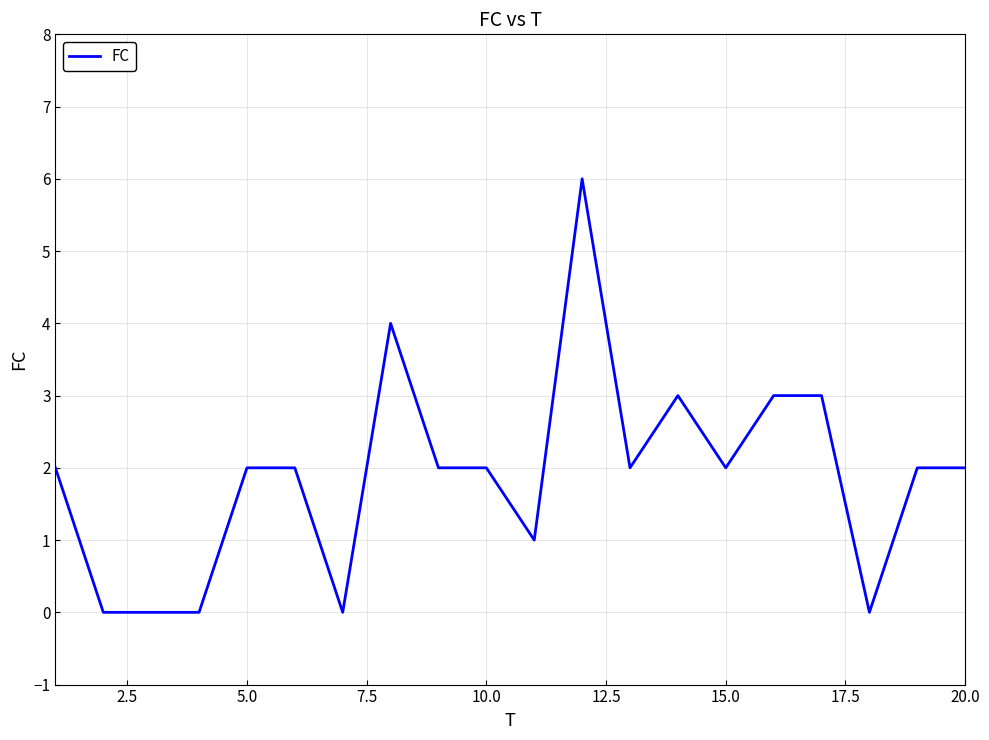

What is the maximum value shown in the chart?

6